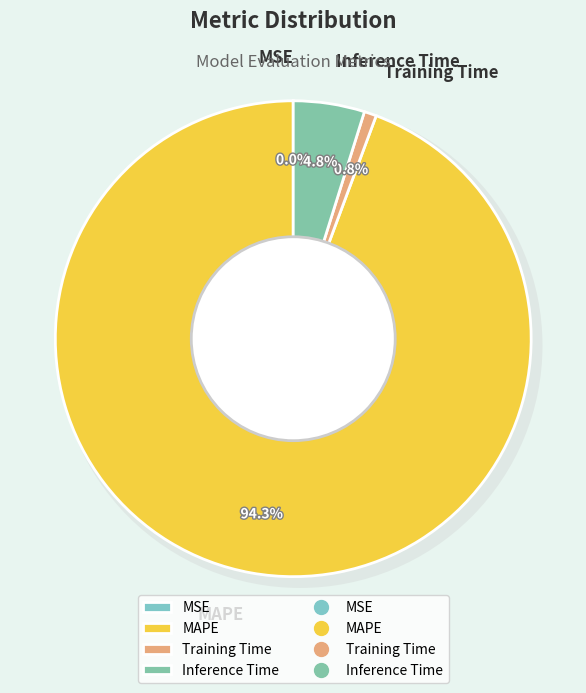

Rank the categories by value from highest to lowest.

MAPE, Inference Time, Training Time, MSE